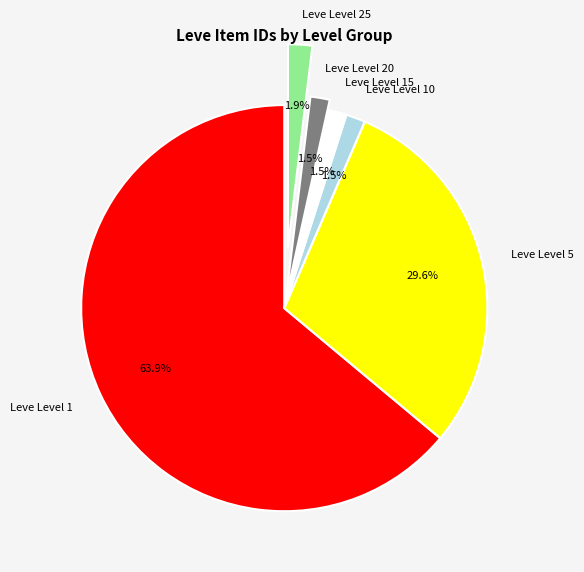

Do Leve Level 10 and Leve Level 5 together represent more than half of the pie?

No